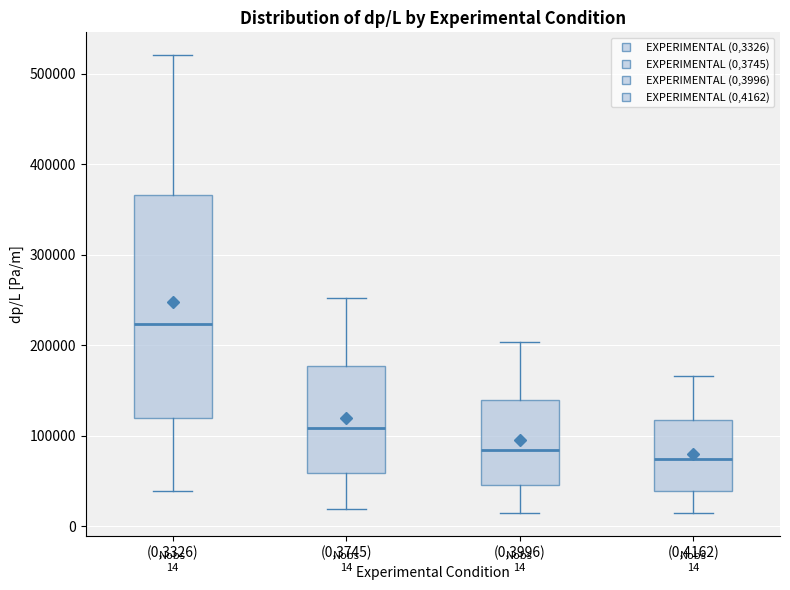

Comparing the boxes themselves (not the whiskers), which one is the tallest?

(0,3326)